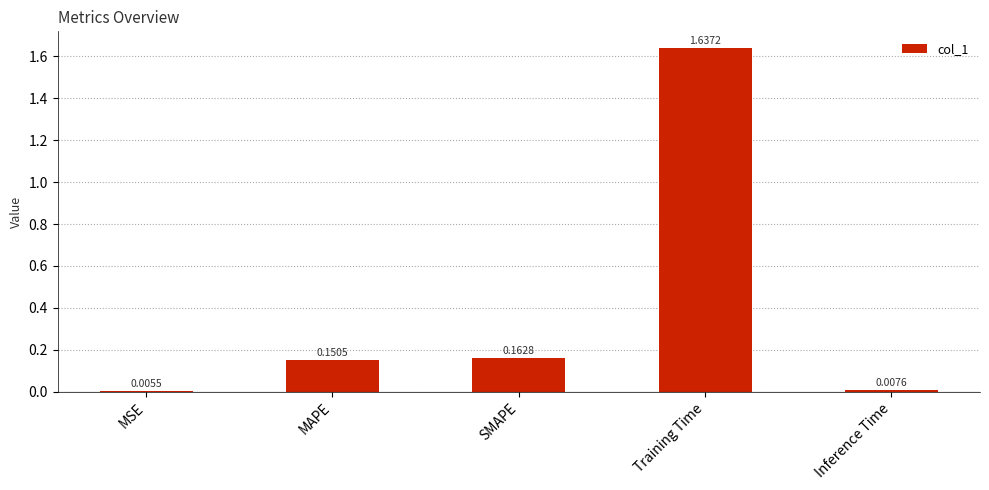

Rank the categories by value from highest to lowest.

Training Time, SMAPE, MAPE, Inference Time, MSE